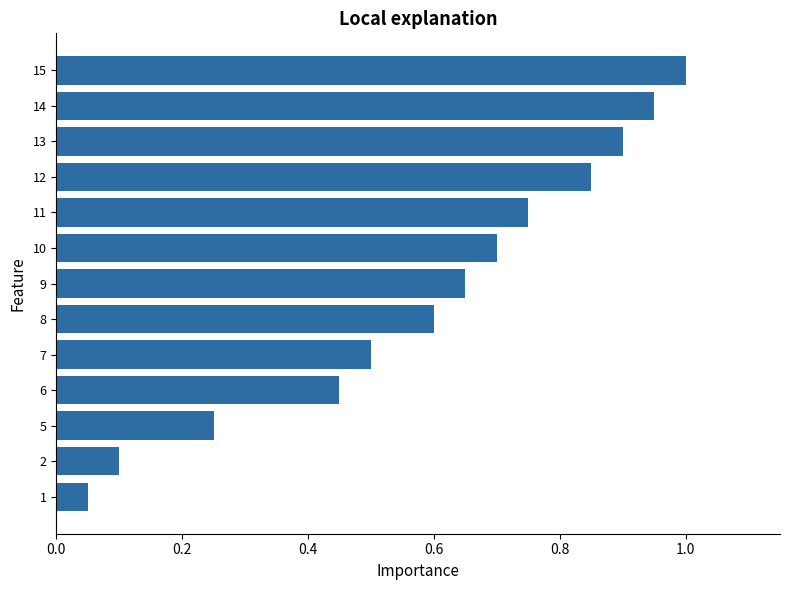

What is the difference between the values at 6 and 11?

0.3